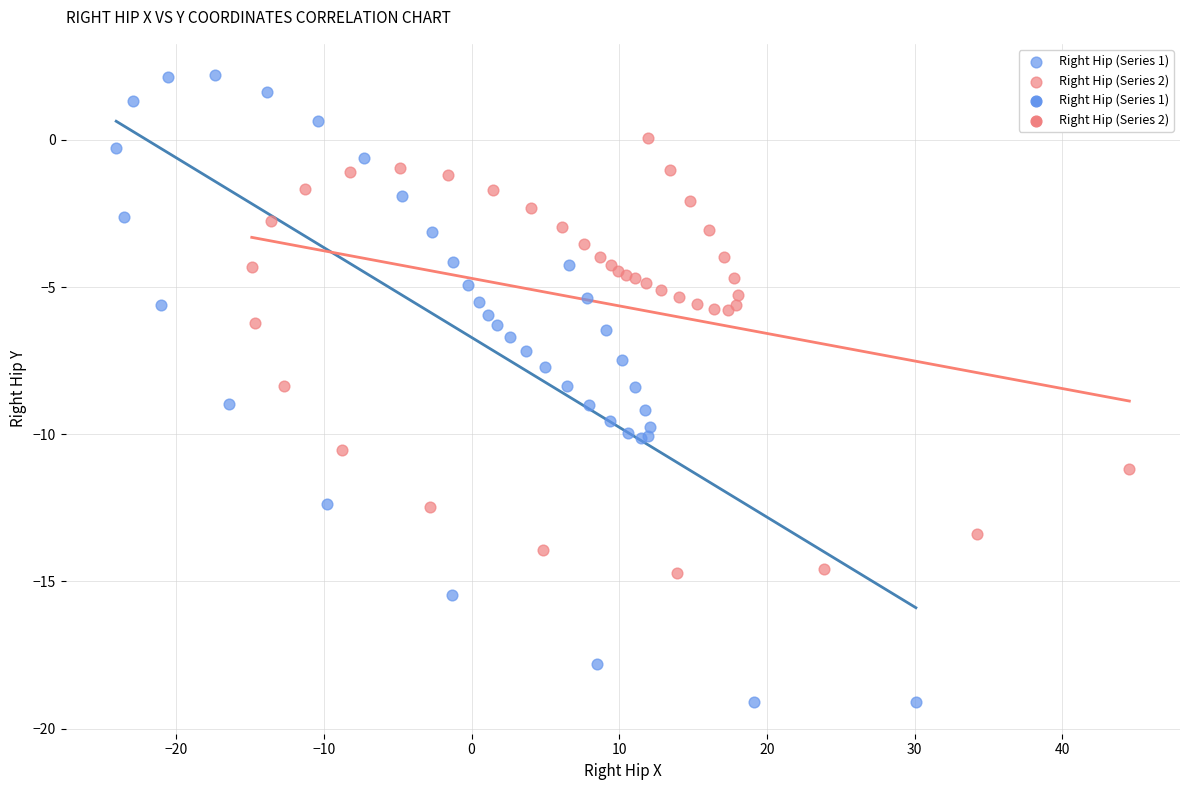

Which series has the largest Y range (max minus min)?

Right Hip (Series 1)